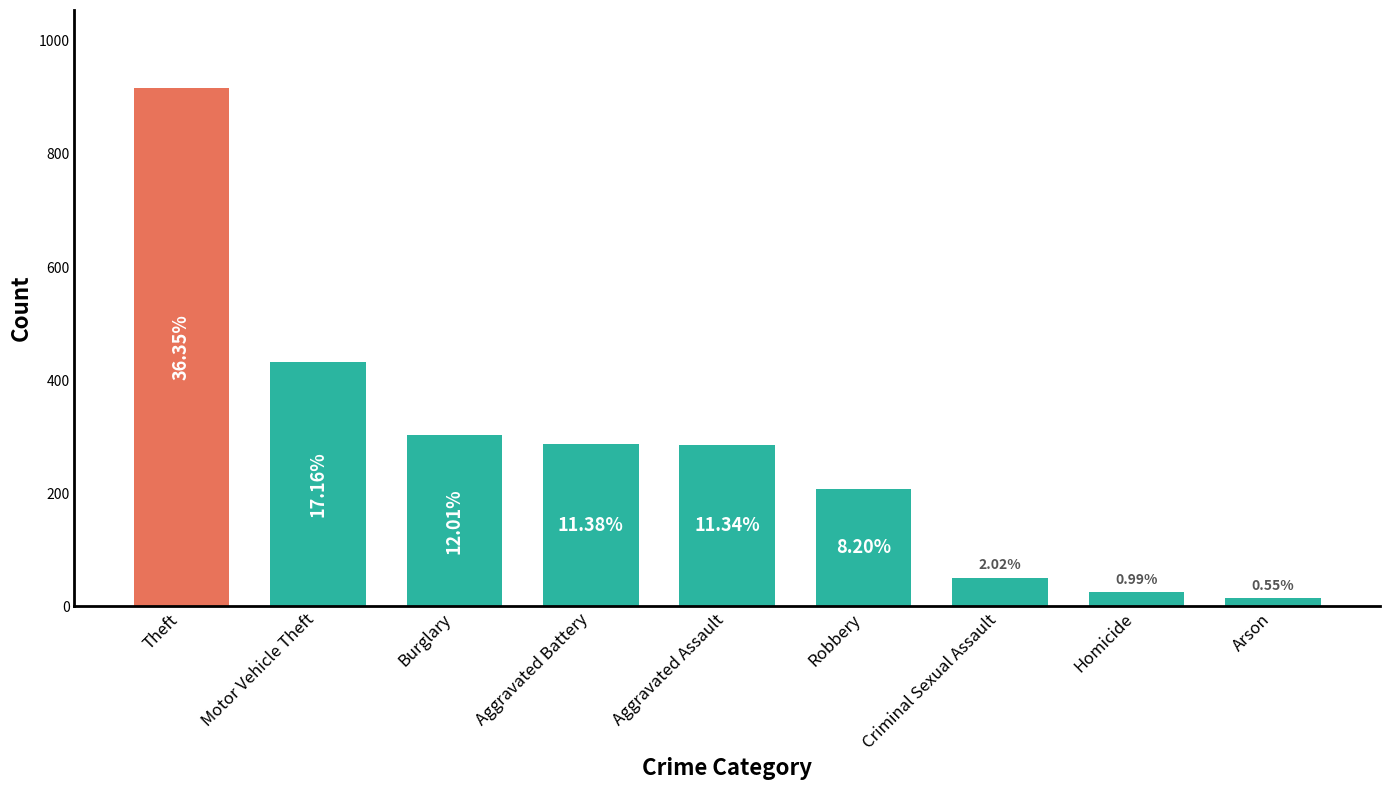

Are the bars horizontal?

No